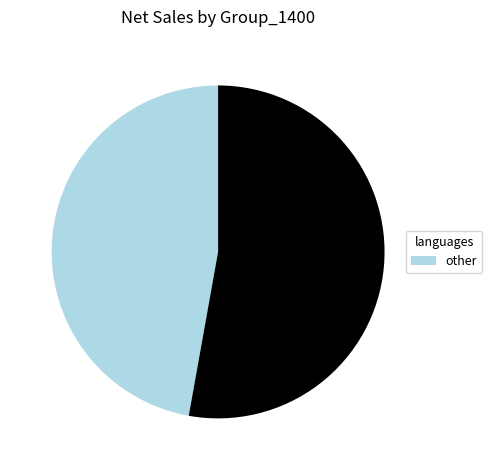

Is there any slice that represents more than half of the pie?

Yes